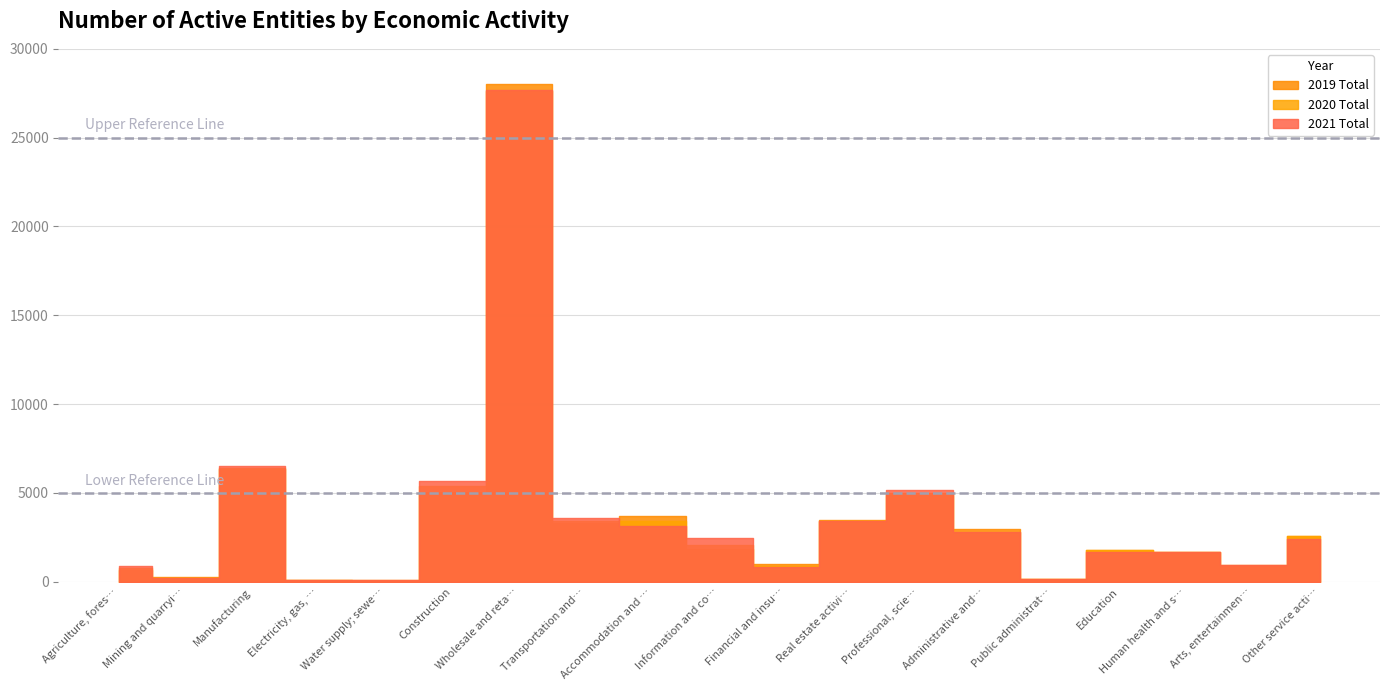

At which label does 2021 Total reach its peak?

Wholesale and retail trade